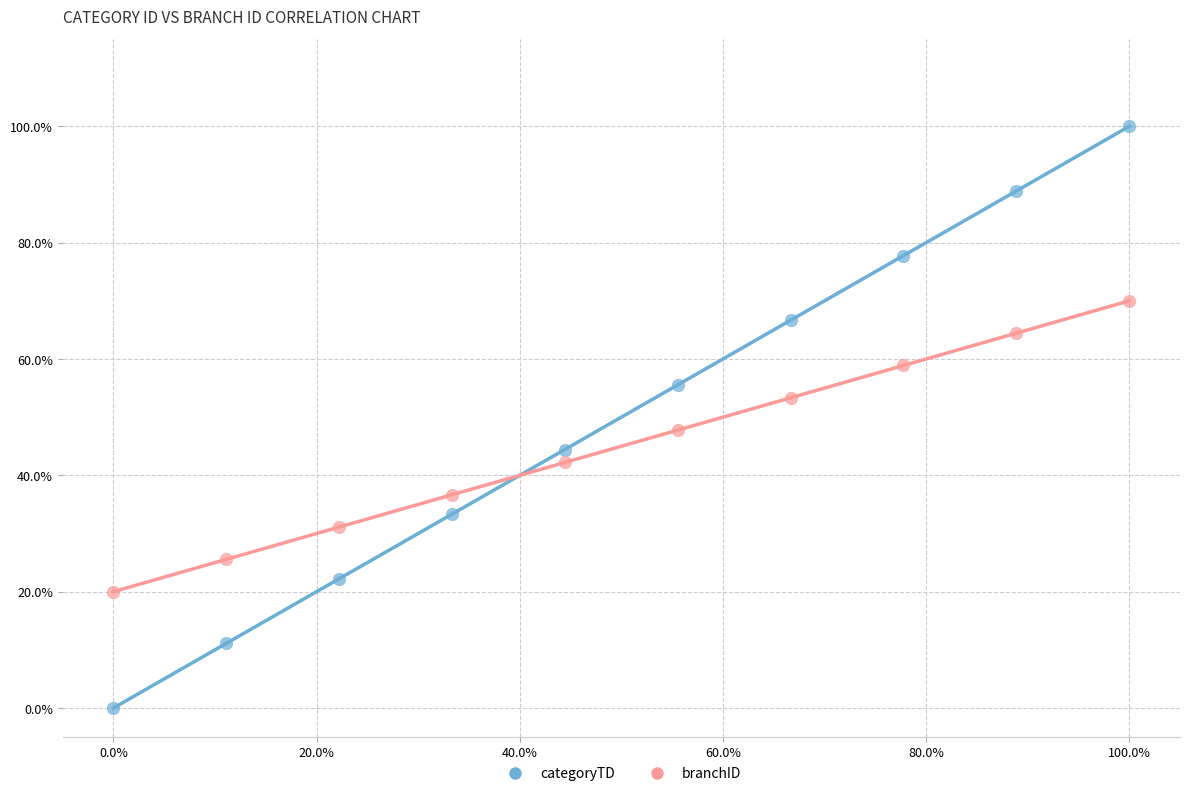

What are all the series names shown in the legend?

categoryTD, branchID